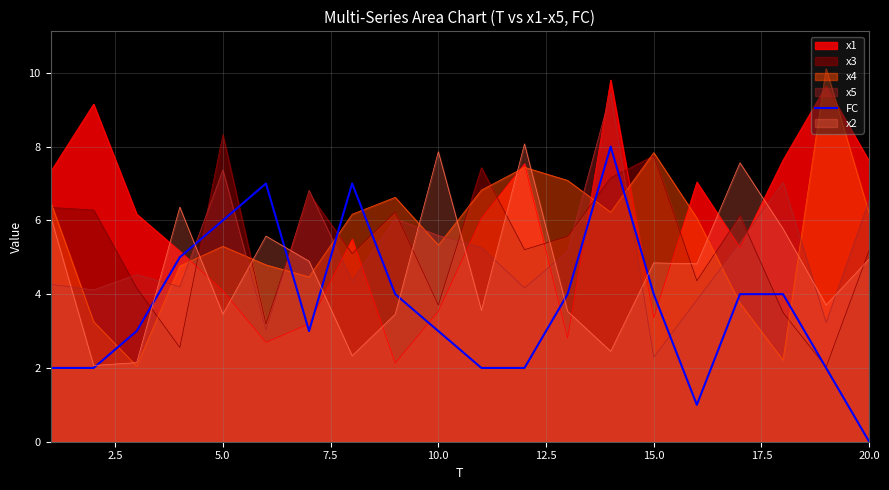

Which label corresponds to the smallest value in the chart?

20.0